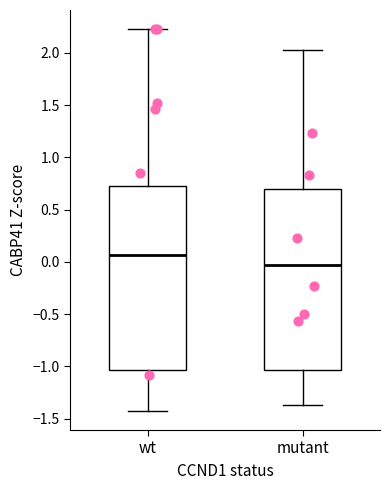

Reading left to right, read every box against the y-axis: the position of its median line, the range the box covers, and the ends of its whiskers. The values are not printed on the chart, so give them approximately, as read against the axis.

wt: median 0.05, box -1.05 to 0.70, whiskers -1.45 to 2.25
mutant: median -0.05, box -1.05 to 0.70, whiskers -1.35 to 2.05